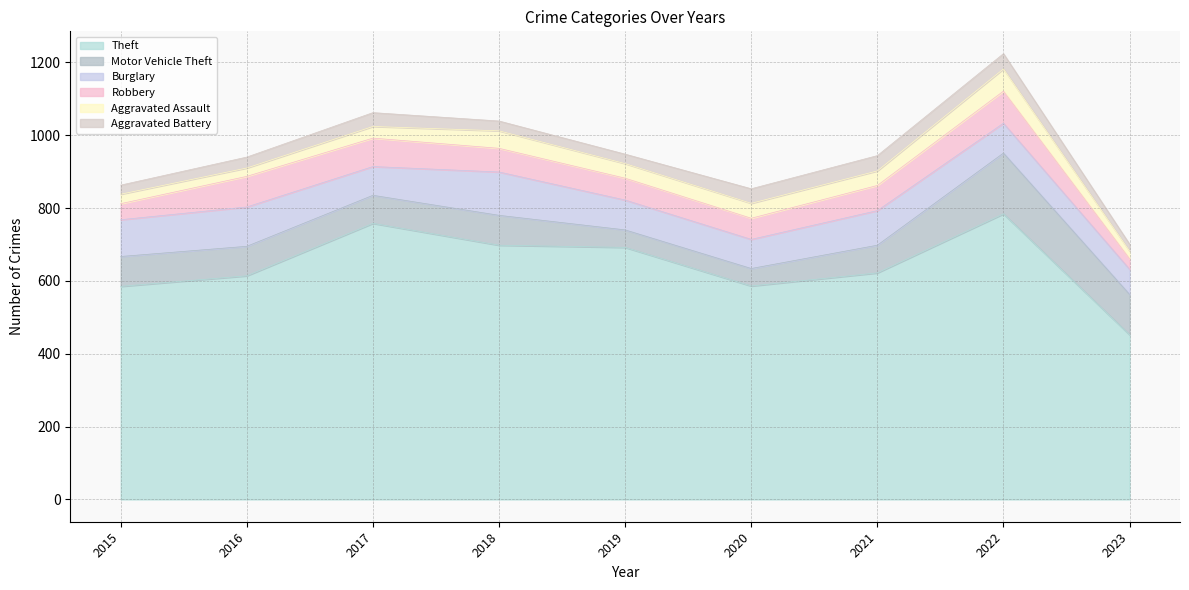

What is the difference between the maximum and minimum values in the Aggravated Battery series?

23